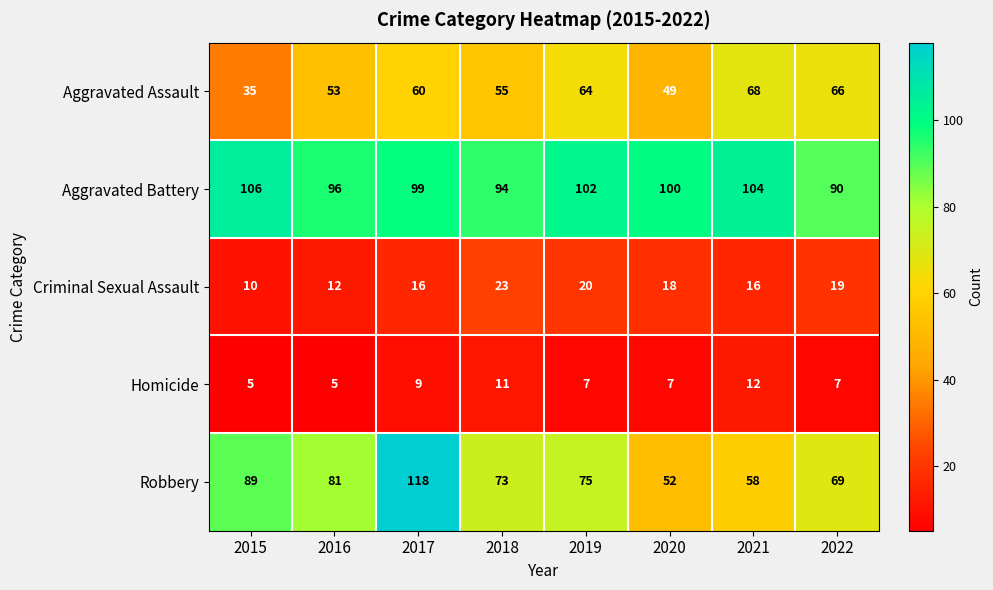

The value of Criminal Sexual Assault at 2019 is 31. True or false?

False